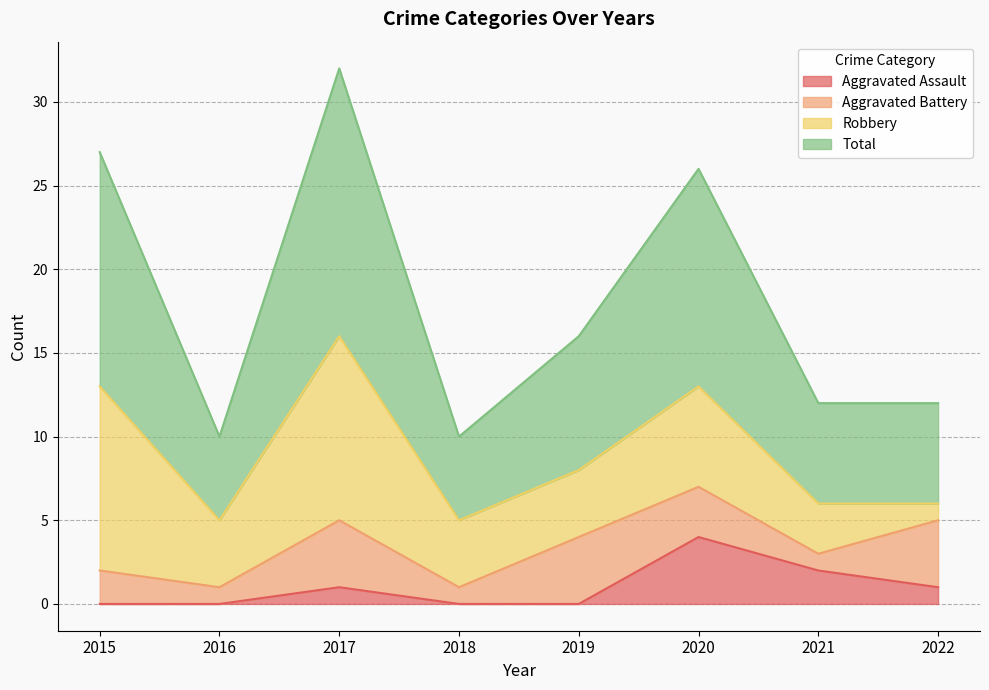

Which series changed the most between 2020 and 2021?

Total